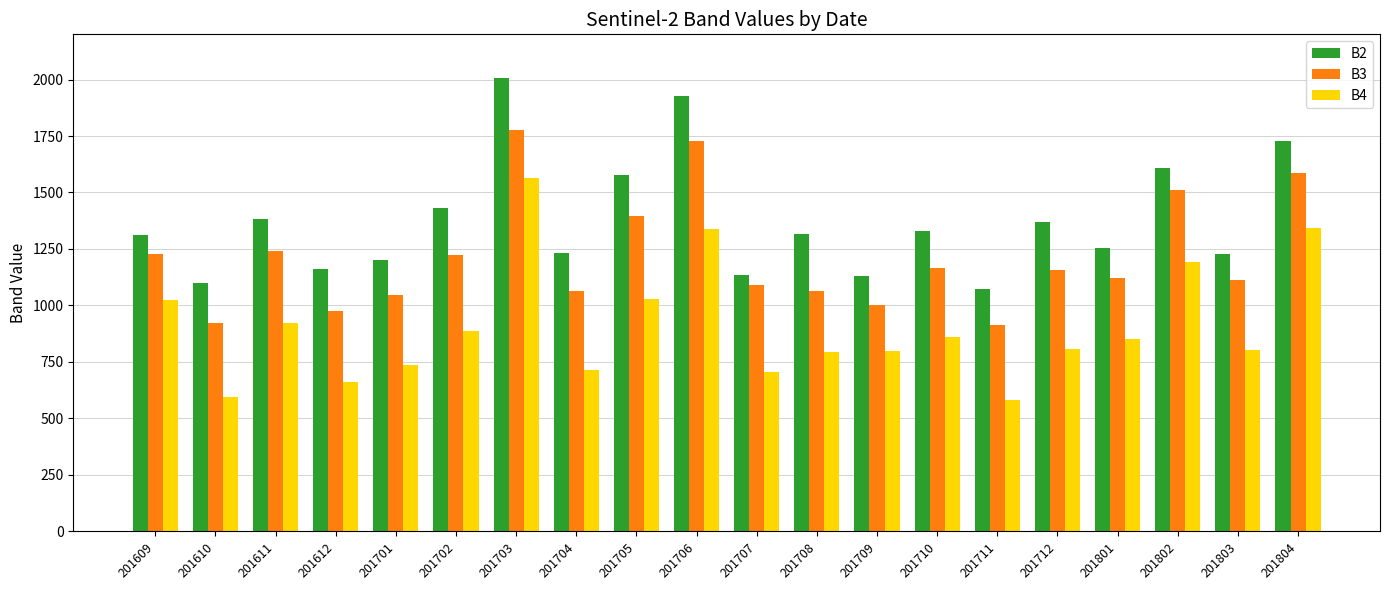

What is the lowest value of the B3 series?

914